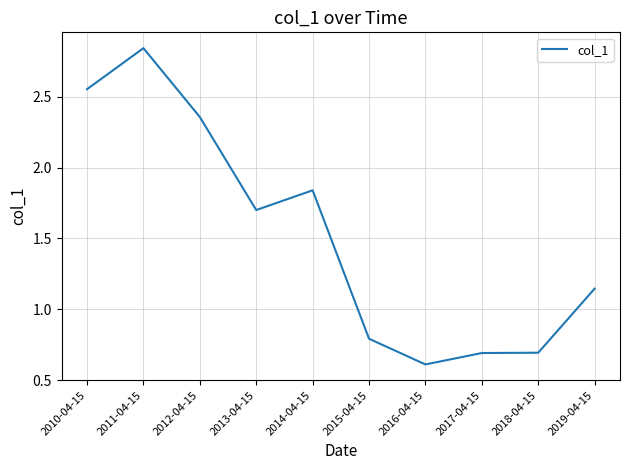

What is the difference between the maximum and minimum values?

2.2